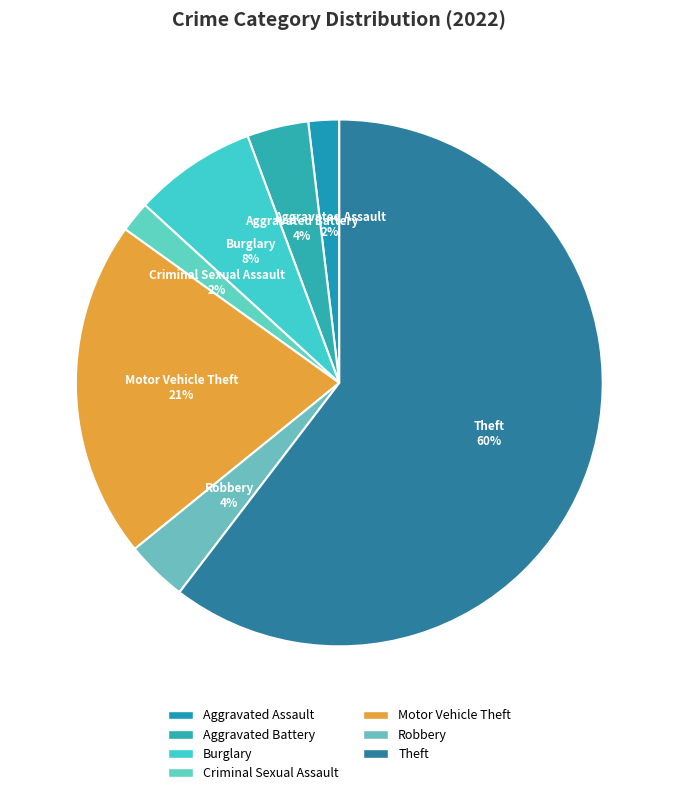

What percentage do Aggravated Assault and Robbery together represent?

5.7%